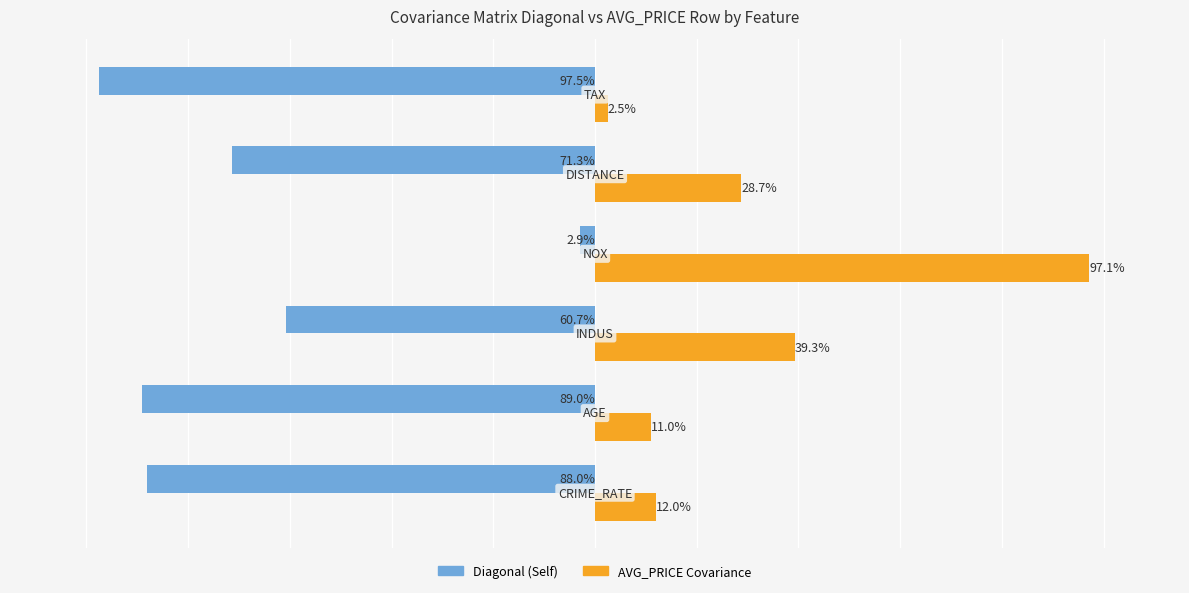

Rank the series by their maximum value, from lowest to highest.

Diagonal (Self), AVG_PRICE Covariance